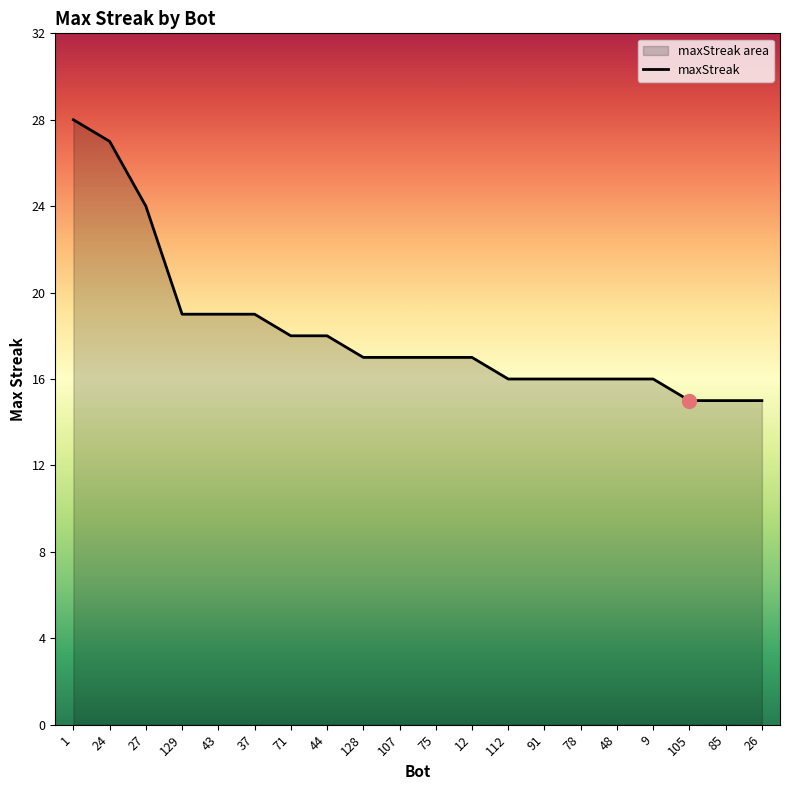

At which label is the value closest to 21?

129